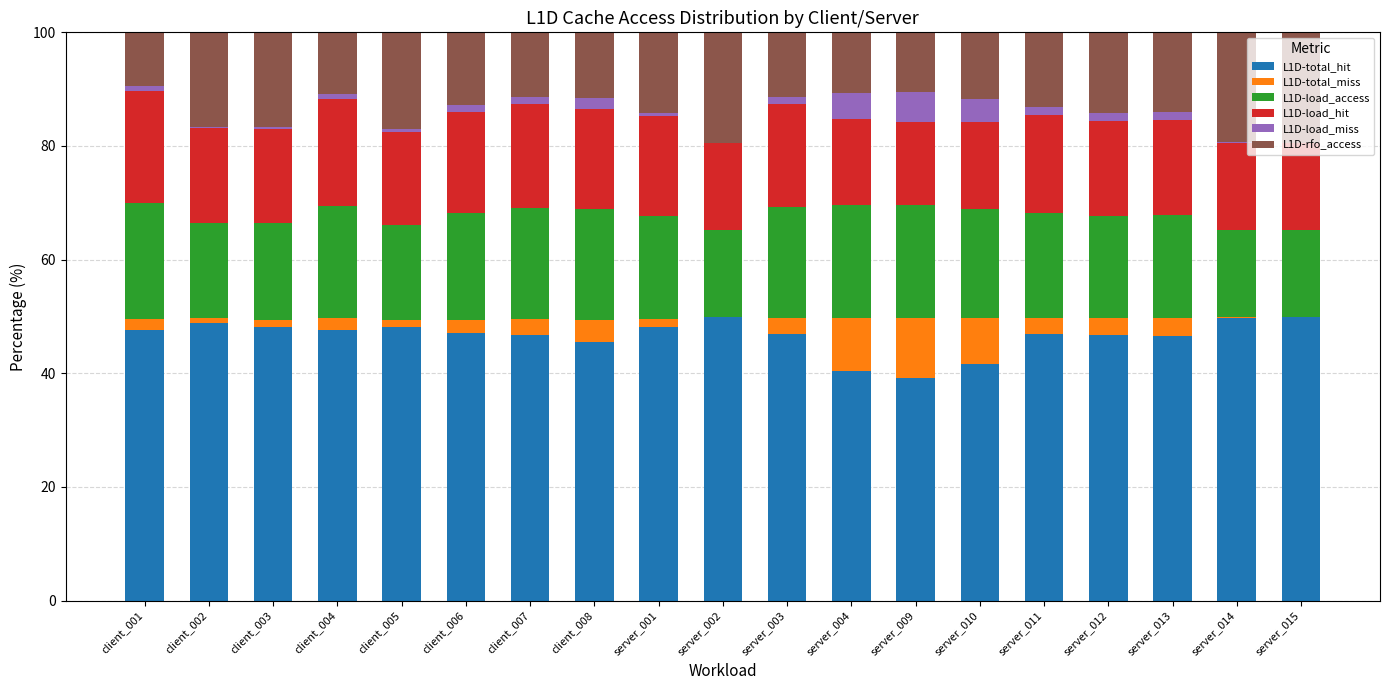

The value of L1D-total_hit at server_012 is 46.7. True or false?

True